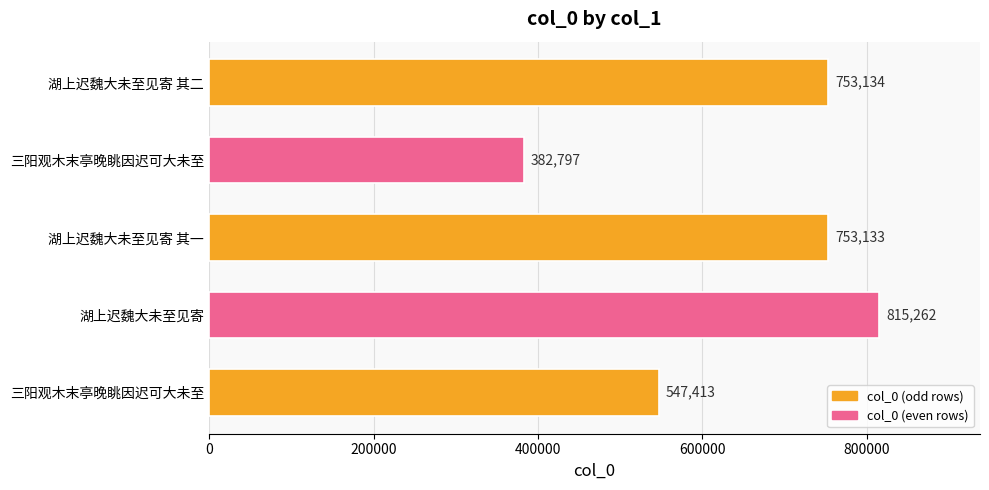

How many data points are less than 753133?

2